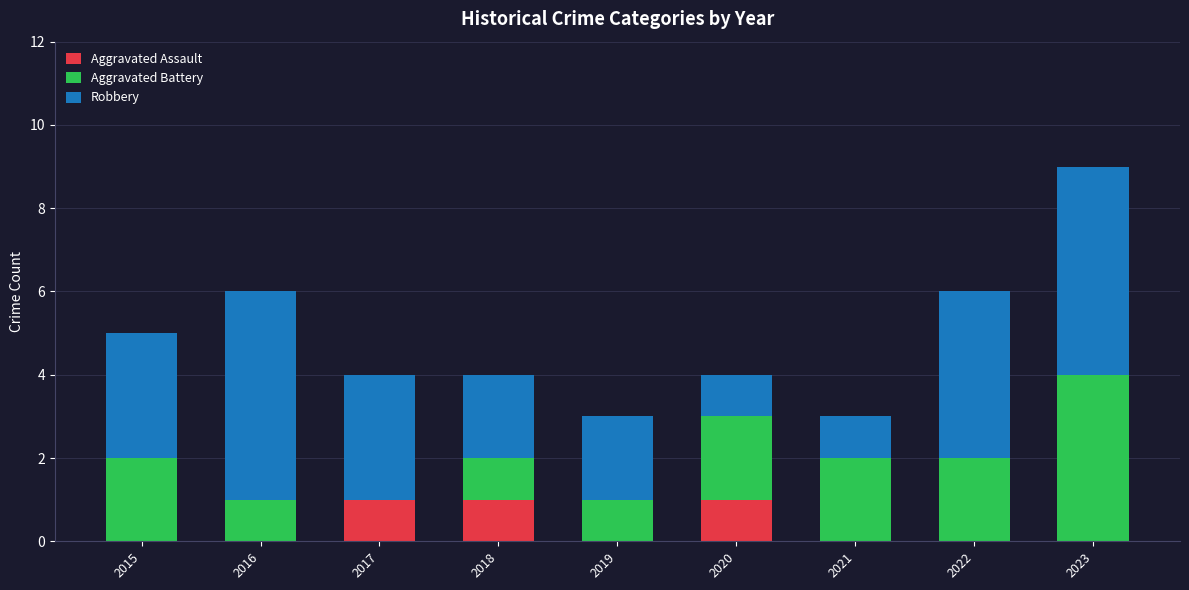

At which category is the sum across all series the highest?

2023